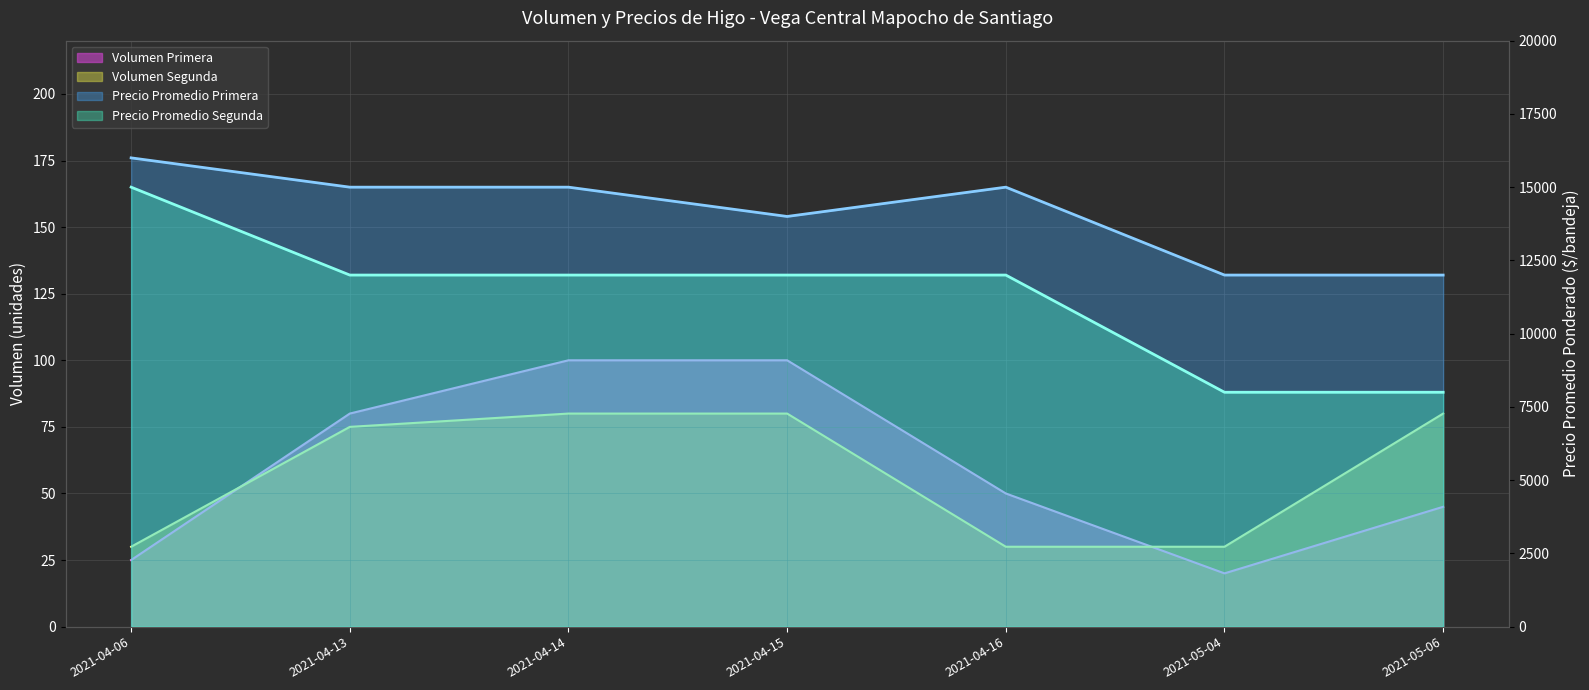

Between 2021-04-14 and 2021-05-04, which series saw the biggest shift?

Precio minimo Segunda